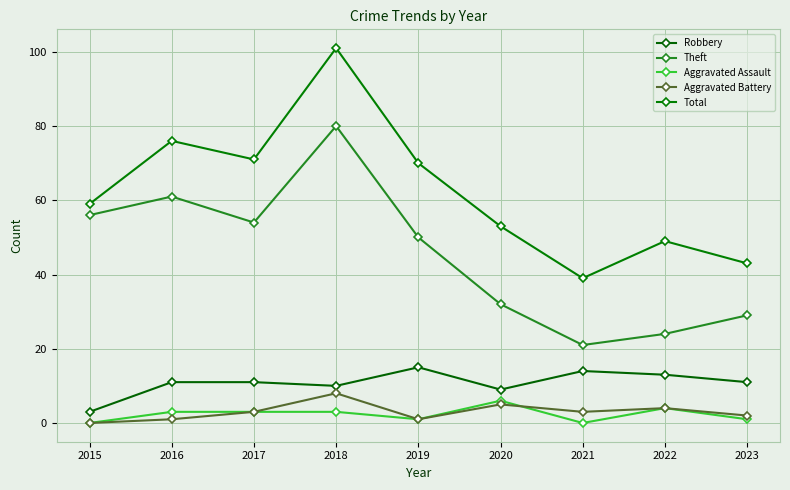

What are all the series names shown in the legend?

Robbery, Theft, Aggravated Assault, Aggravated Battery, Total